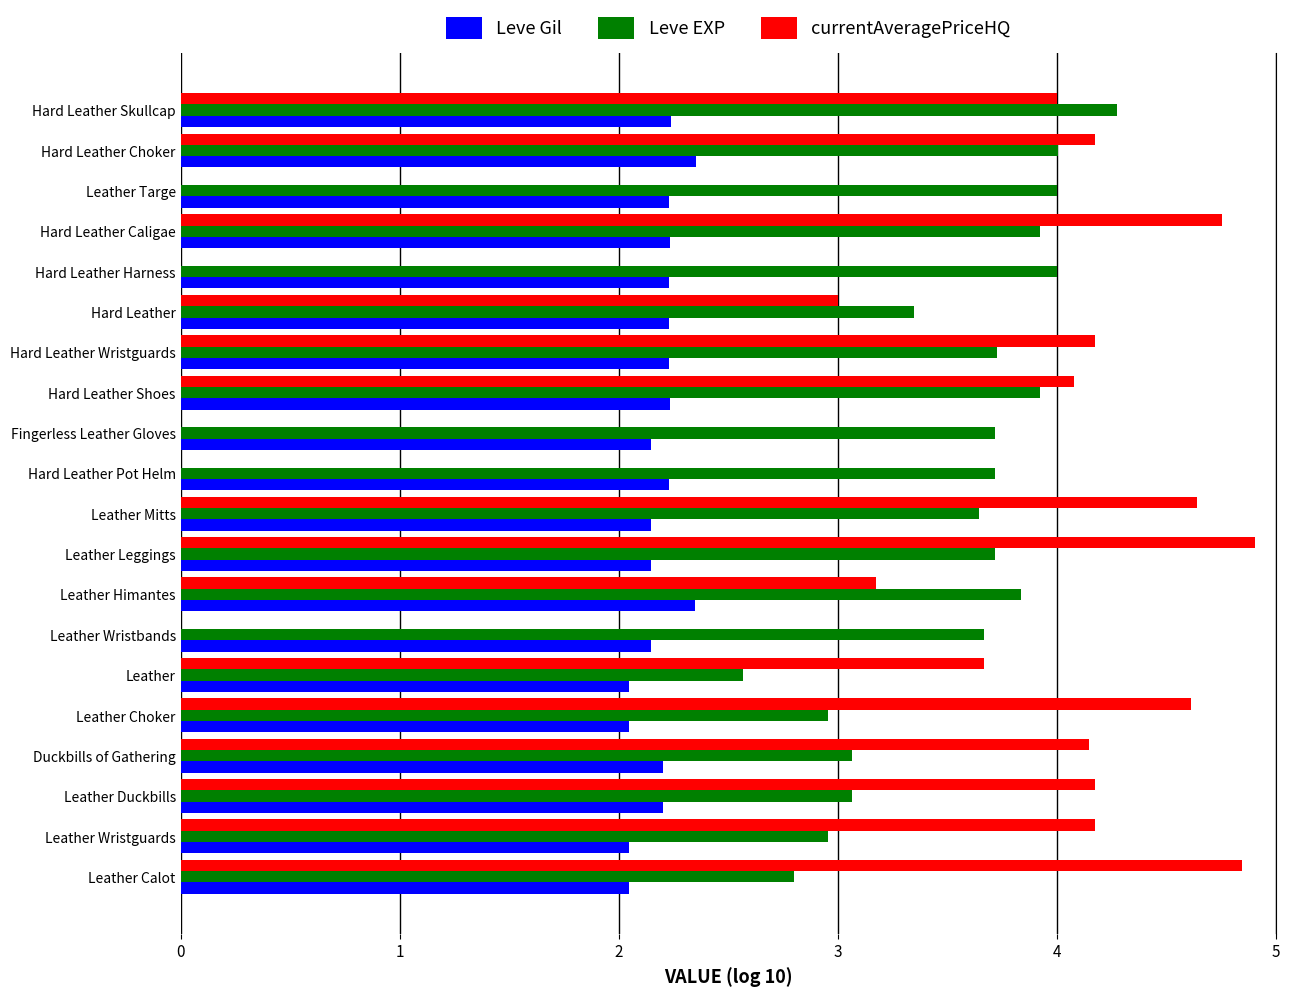

What is the maximum value for Leve EXP?

4.3